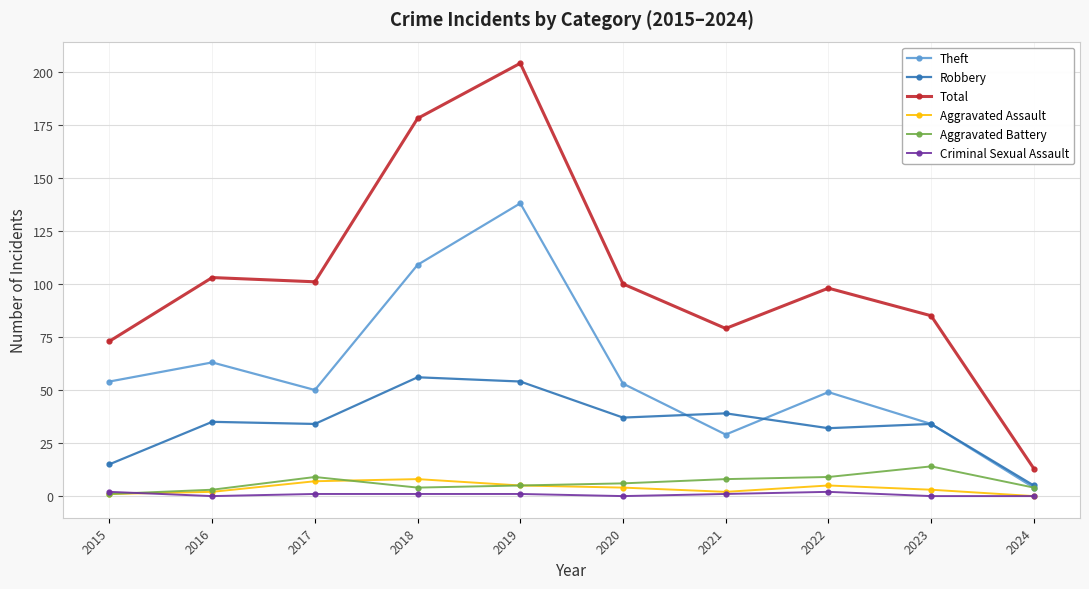

True or false: Total and Criminal Sexual Assault intersect in this chart.

False